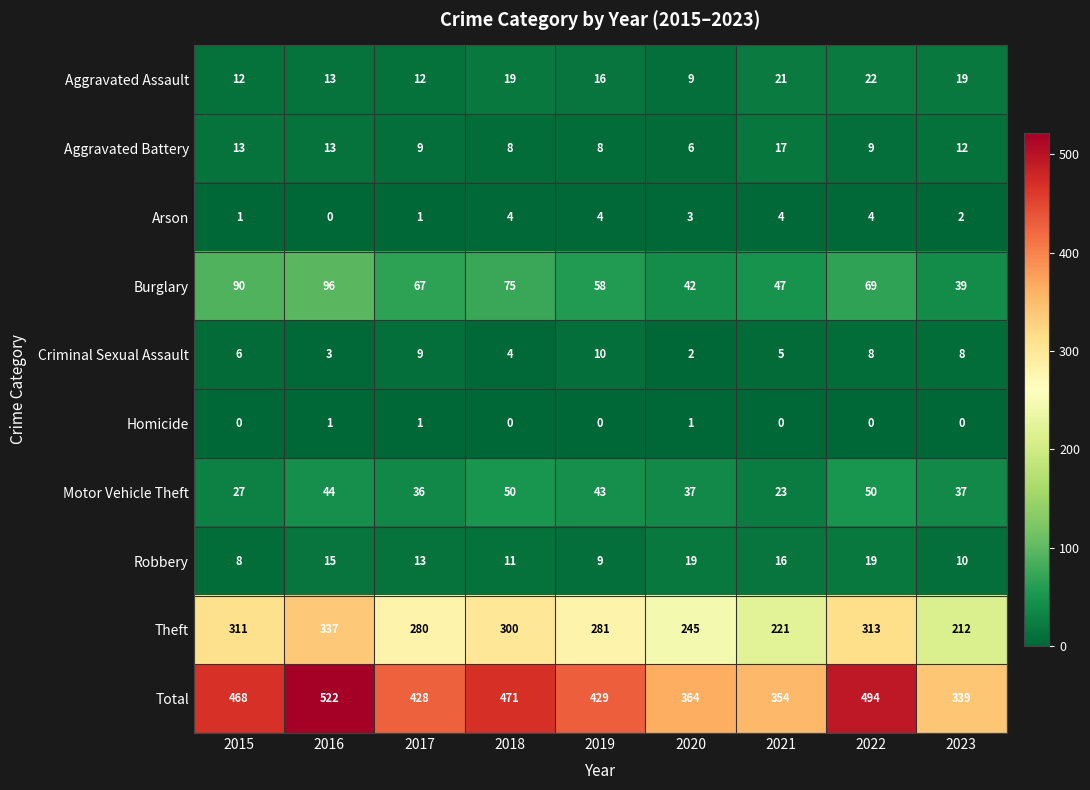

What is the sum of the Total values at 2022 and 2015?

962